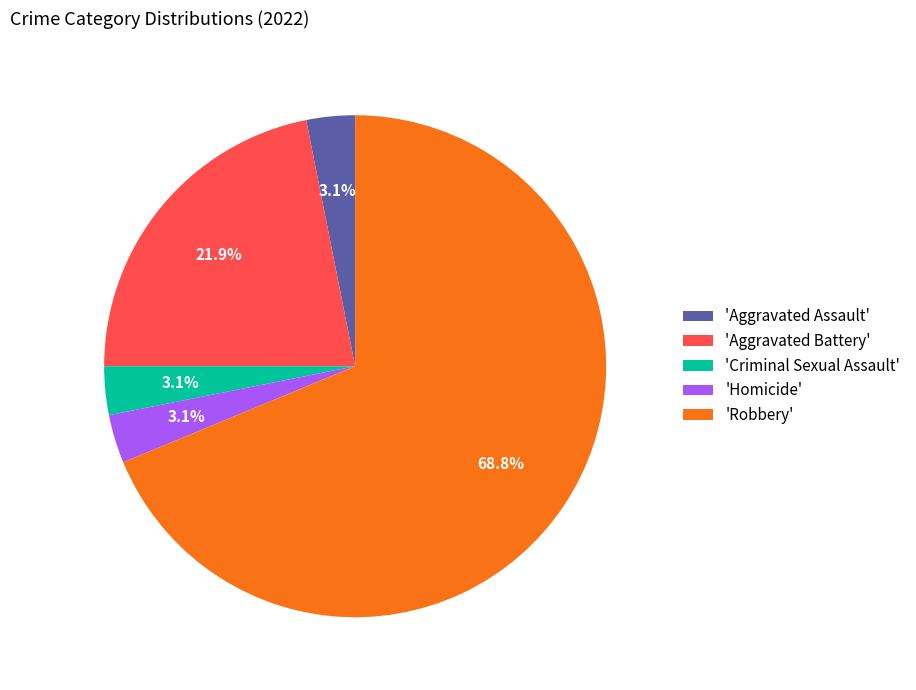

What is the largest slice in the pie chart?

'Robbery'